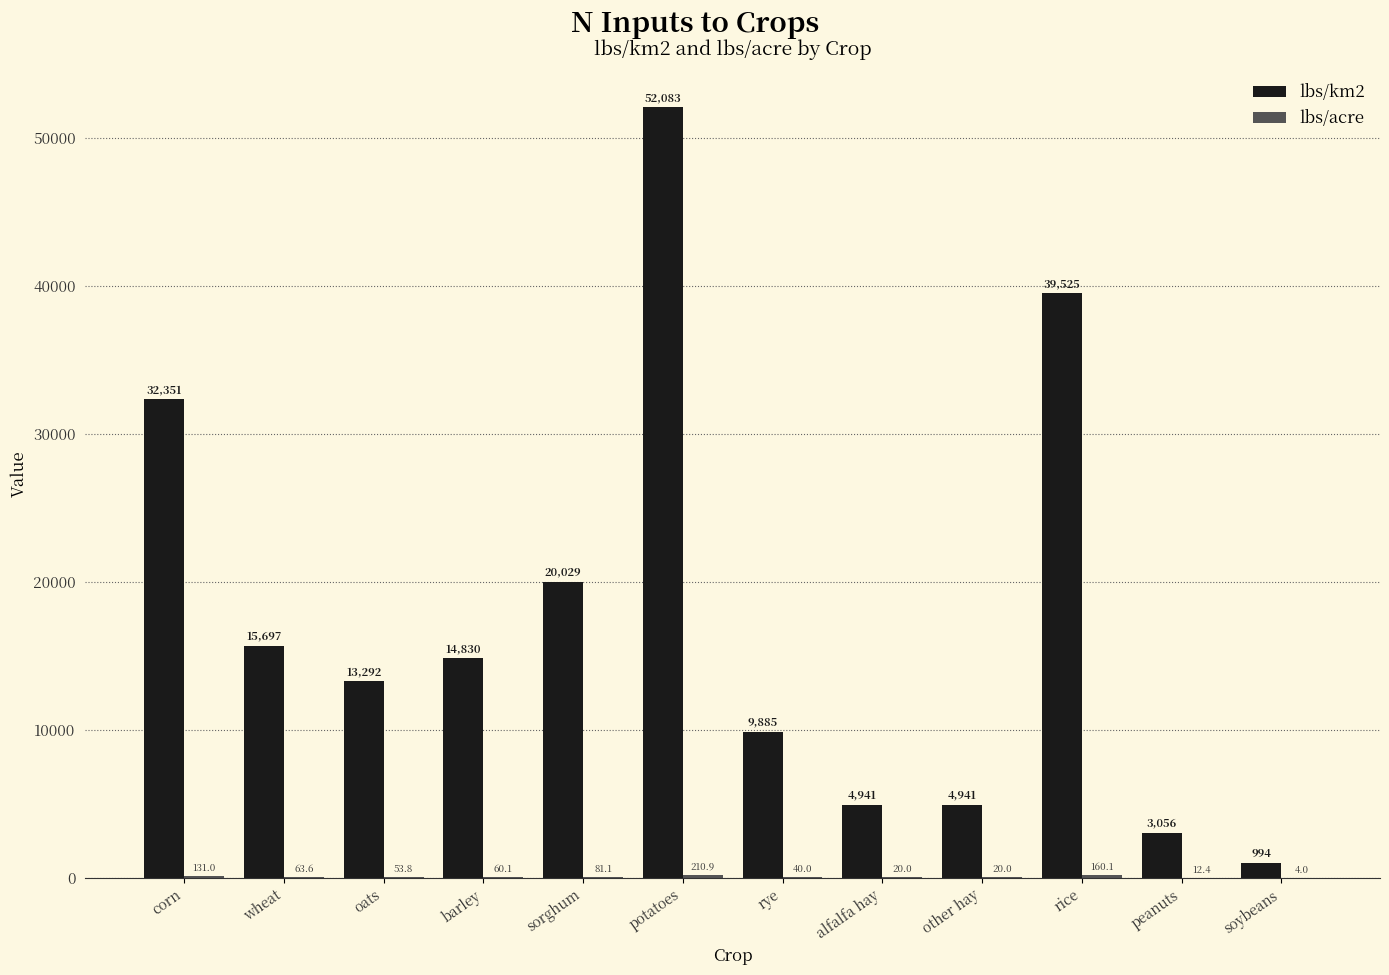

How many values in the lbs/km2 series exceed 14830?

6